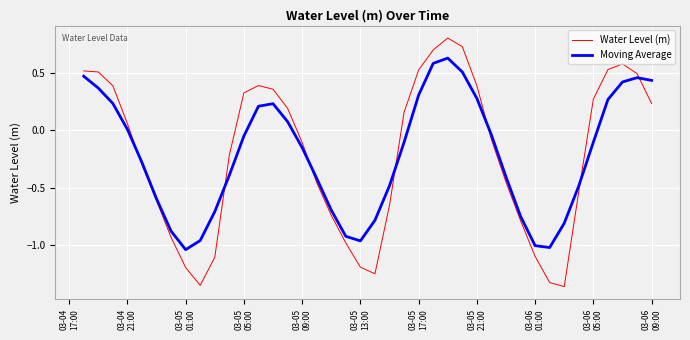

Does the chart have visible grid lines?

Yes